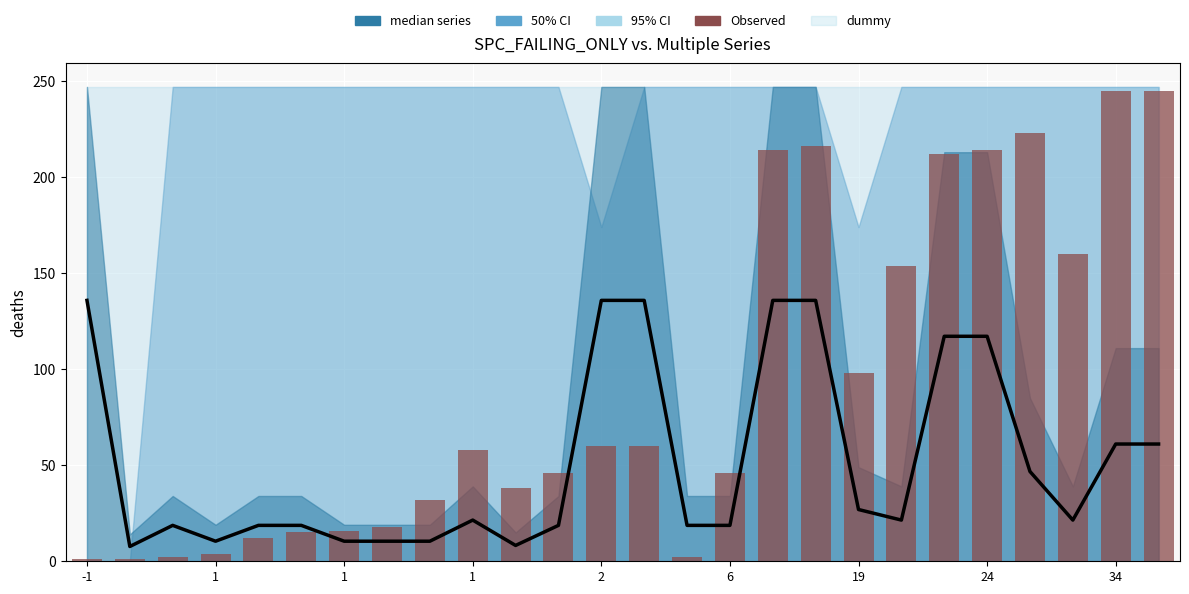

Which series has the widest spread of values?

Observed